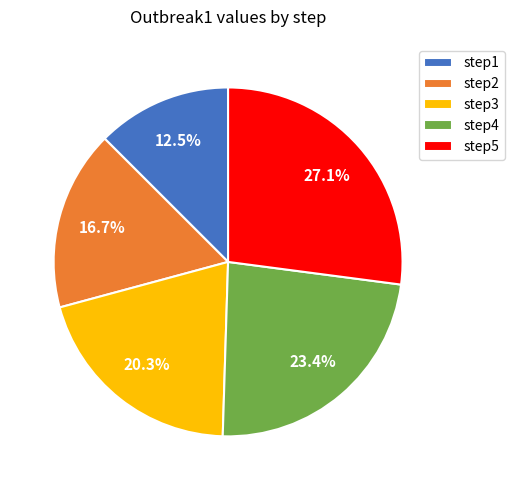

To the nearest percent, what is the combined percentage of step1 and step3?

33%